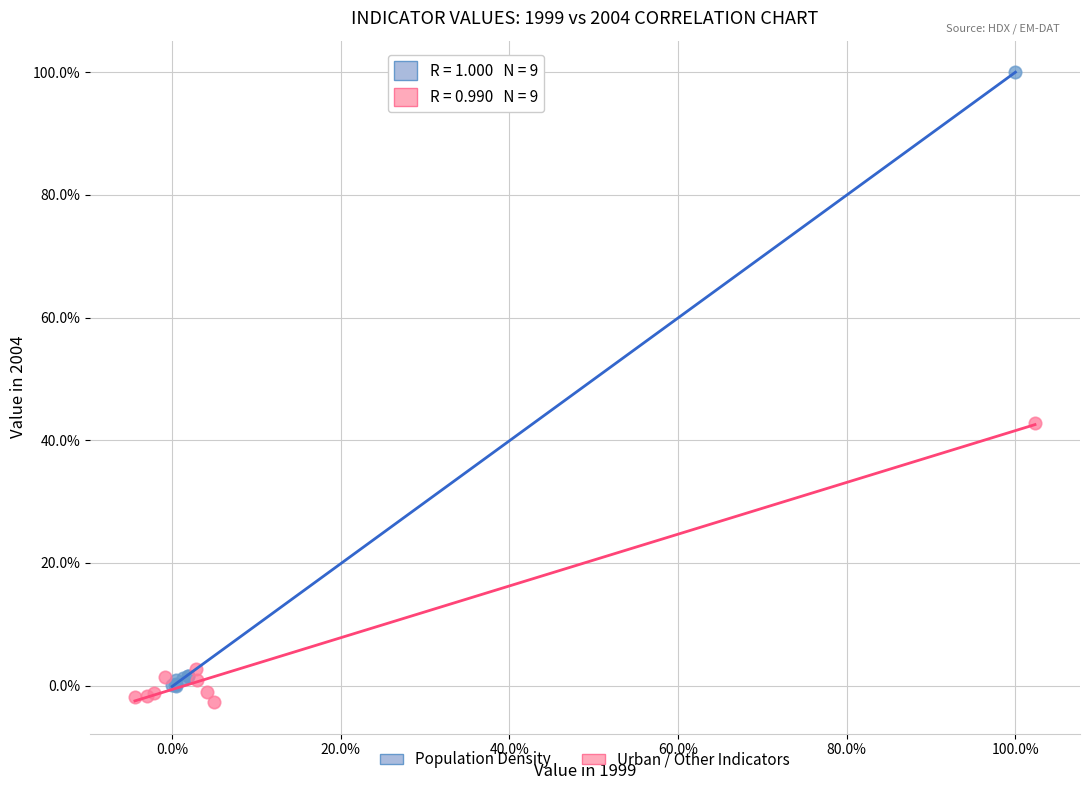

What are all the series names shown in the legend?

Population Density, Urban / Other Indicators